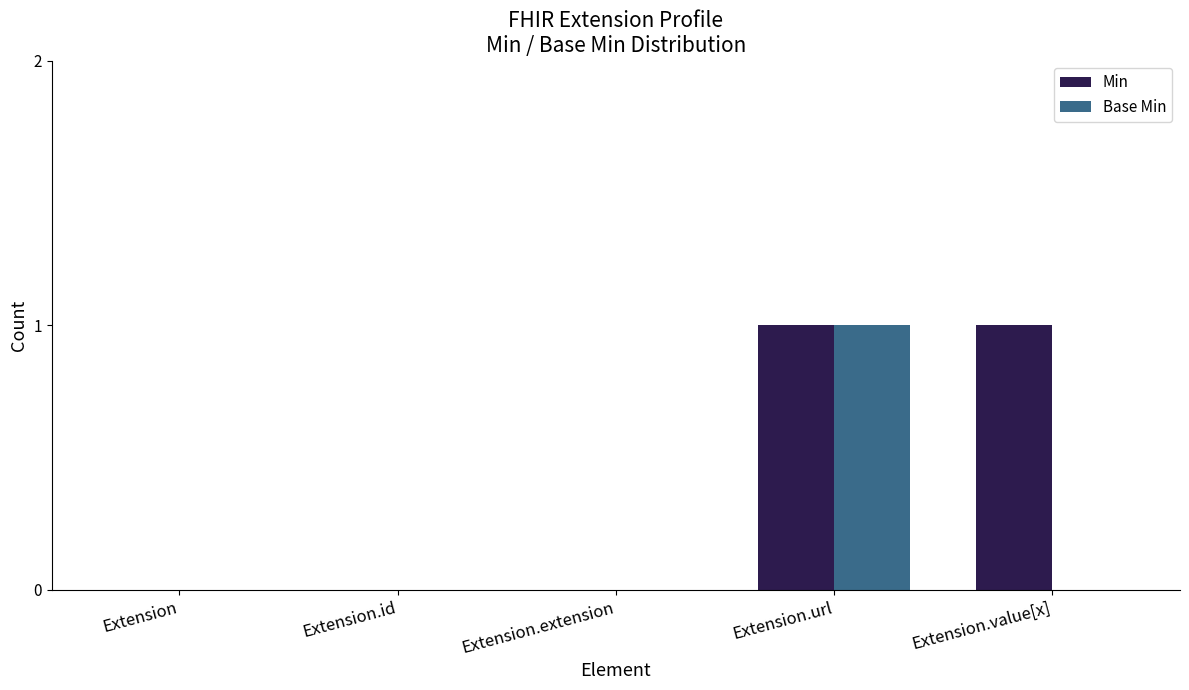

Which series has the largest total across all categories?

Min